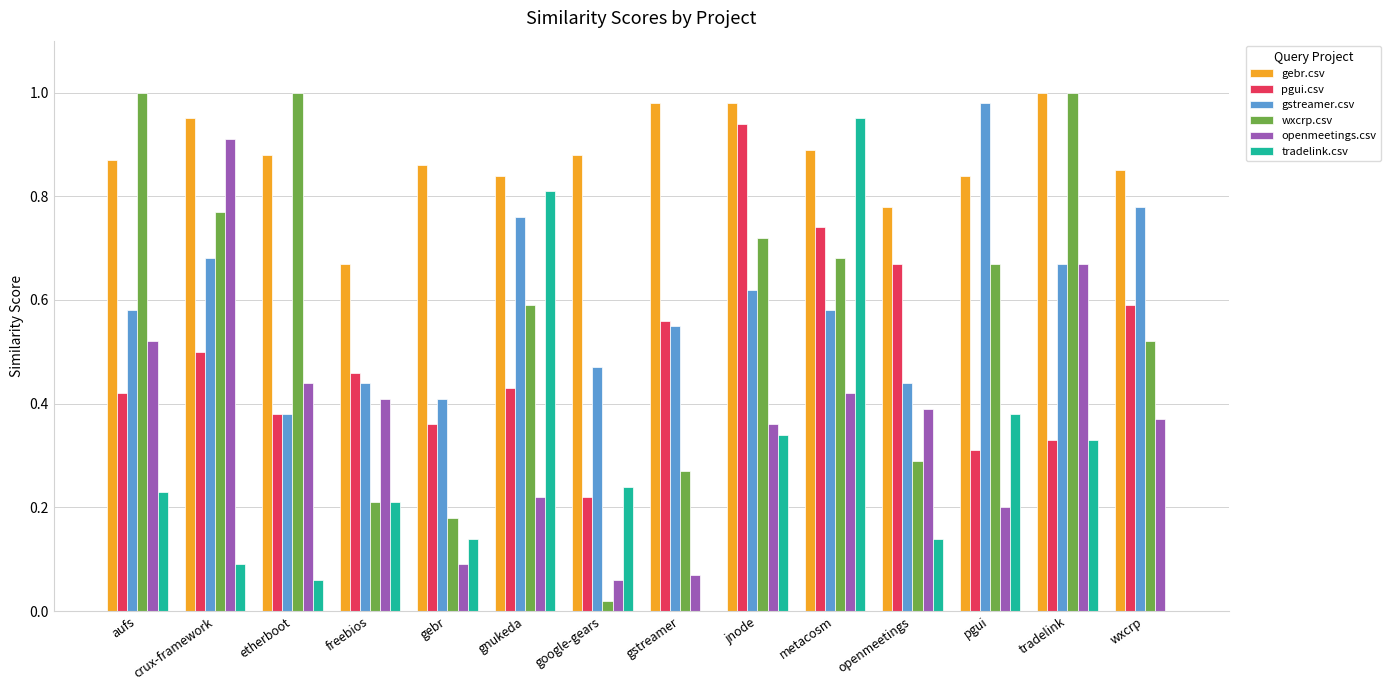

How many groups of bars are there?

14